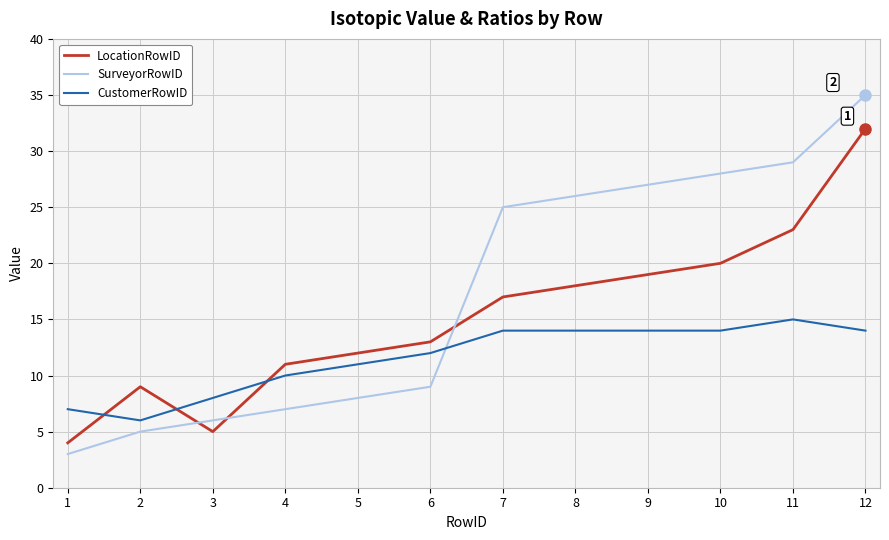

Rank the series by their average value, from highest to lowest.

SurveyorRowID, LocationRowID, CustomerRowID